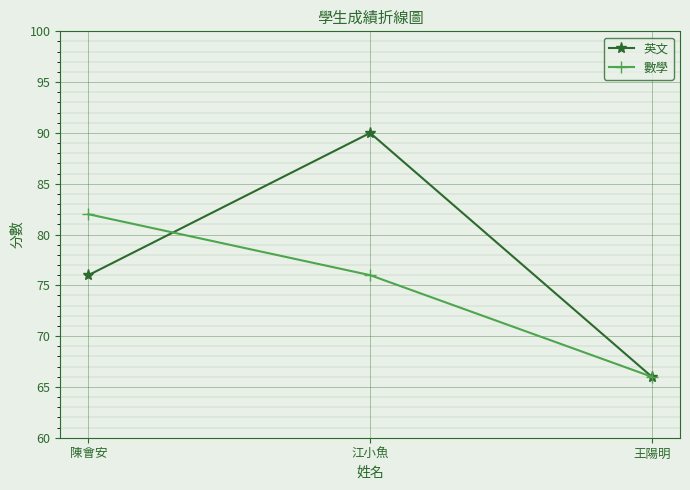

What is the difference between the second highest and minimum values in the 英文 series?

10